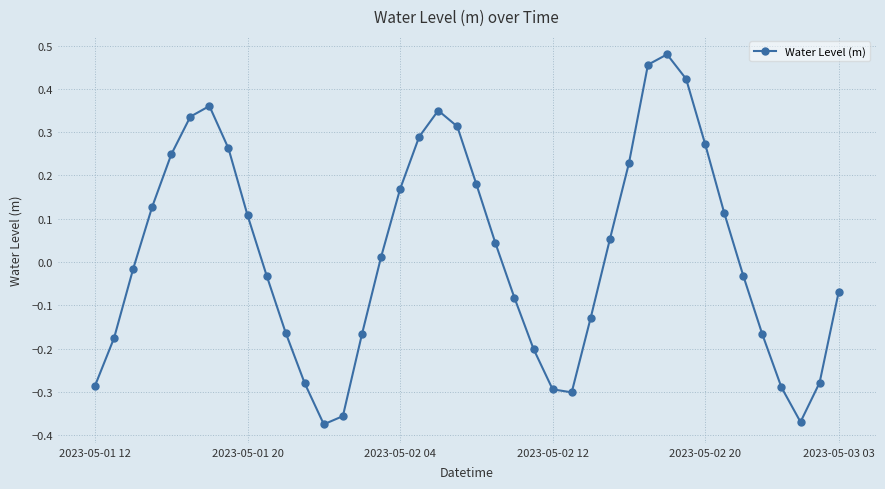

What is the difference between the maximum and minimum values?

0.9